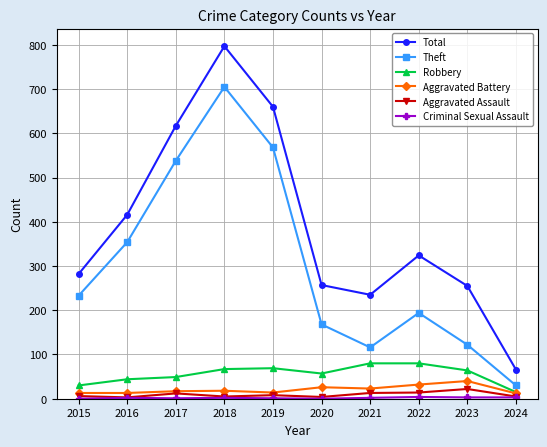

At which category does the chart reach its peak across all series?

2018